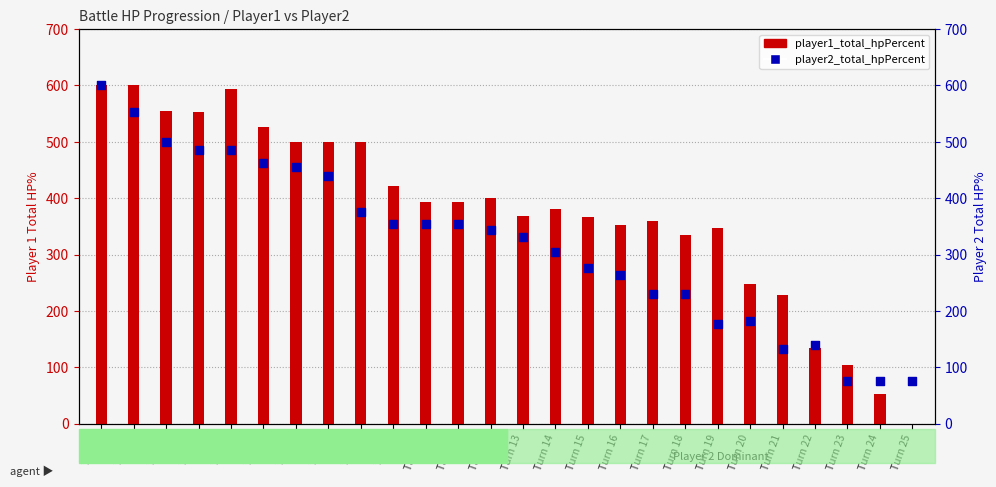

What are all the series names shown in the legend?

player1_total_hpPercent, player2_total_hpPercent